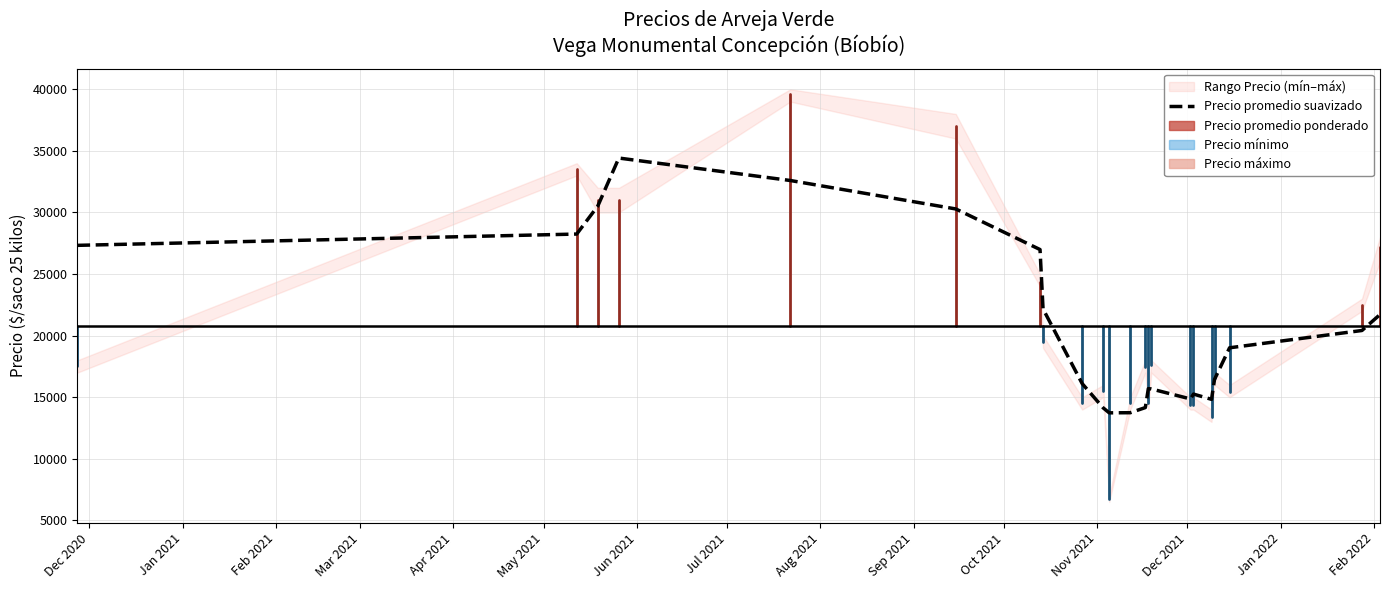

What is the minimum value for Precio promedio suavizado?

13737.8